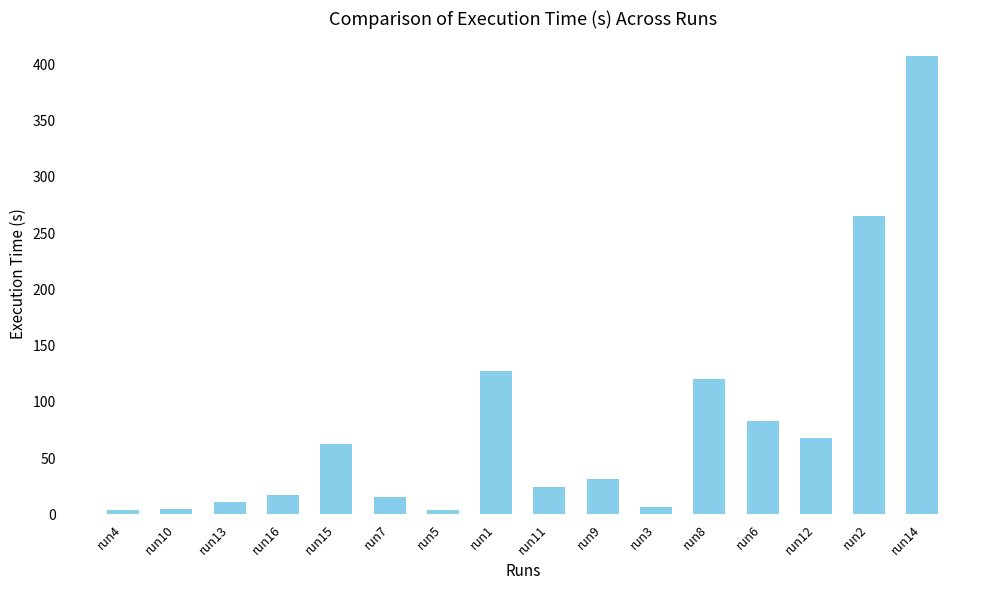

At which category does the chart reach its peak across all series?

run14